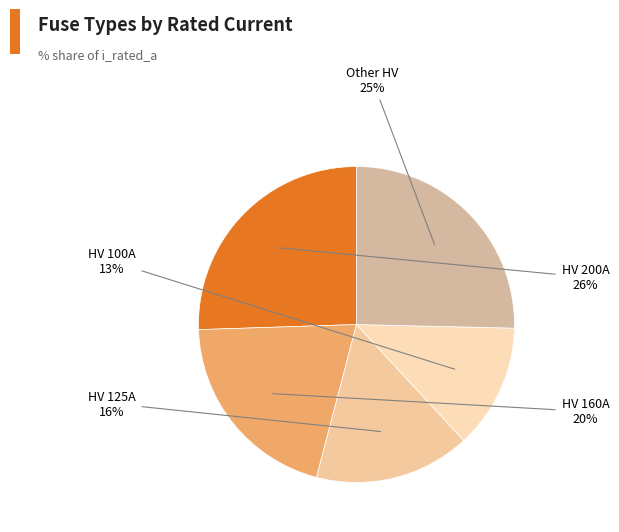

Which has a higher value, HV 100A or HV 125A?

HV 125A